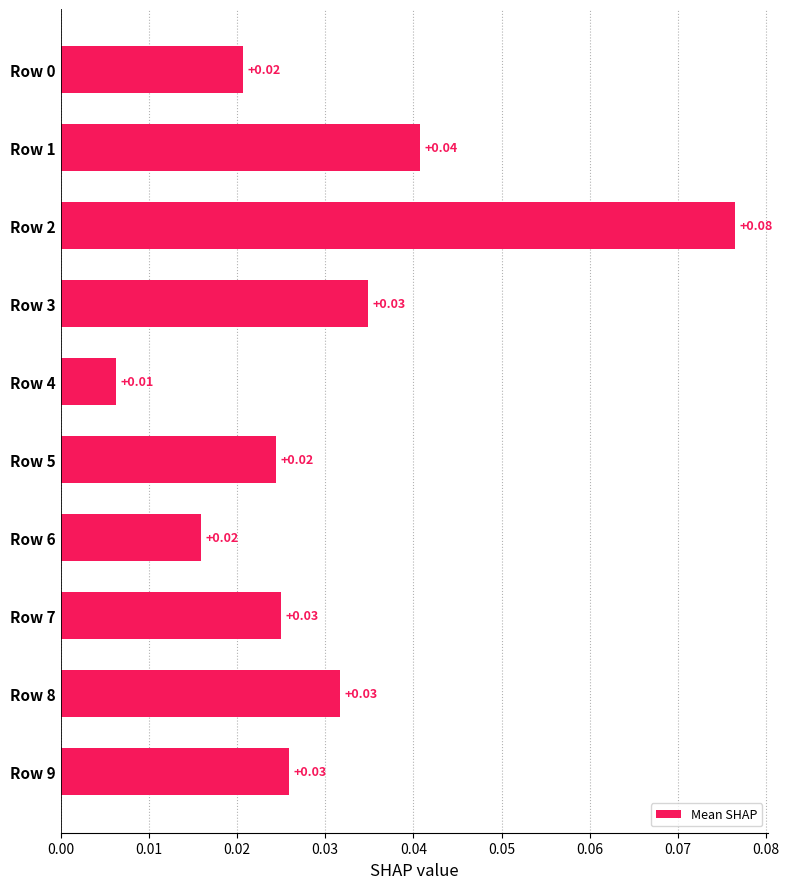

What is the sum of all values?

0.3